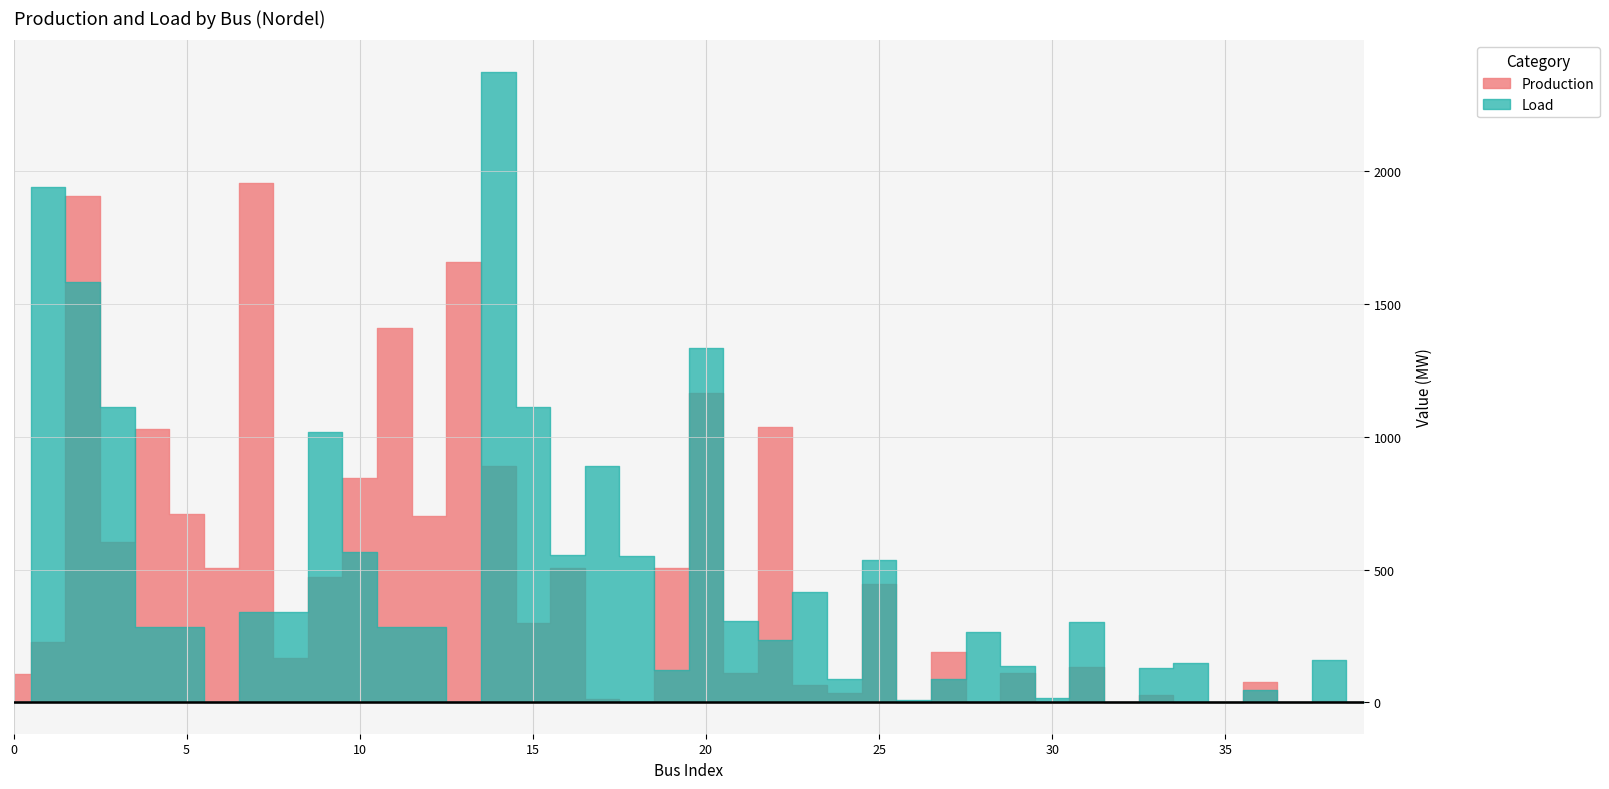

Which series has the widest spread of values?

Load